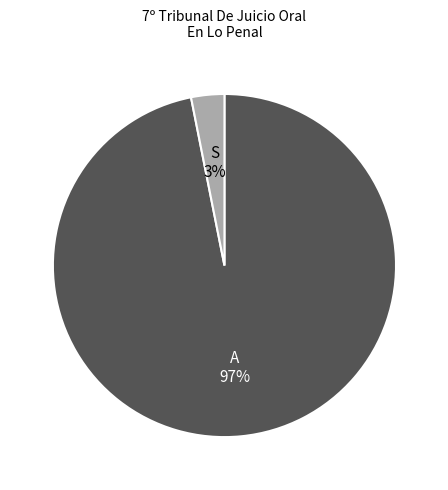

Does any single category account for the majority?

Yes